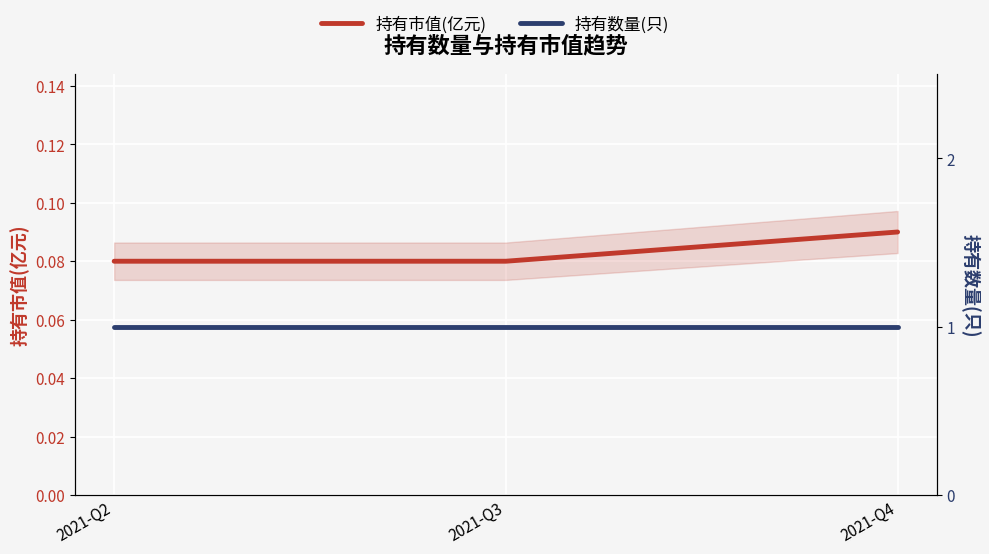

The 持有市值(亿元) series shows 0.1 at 2021-Q3. True or false?

False